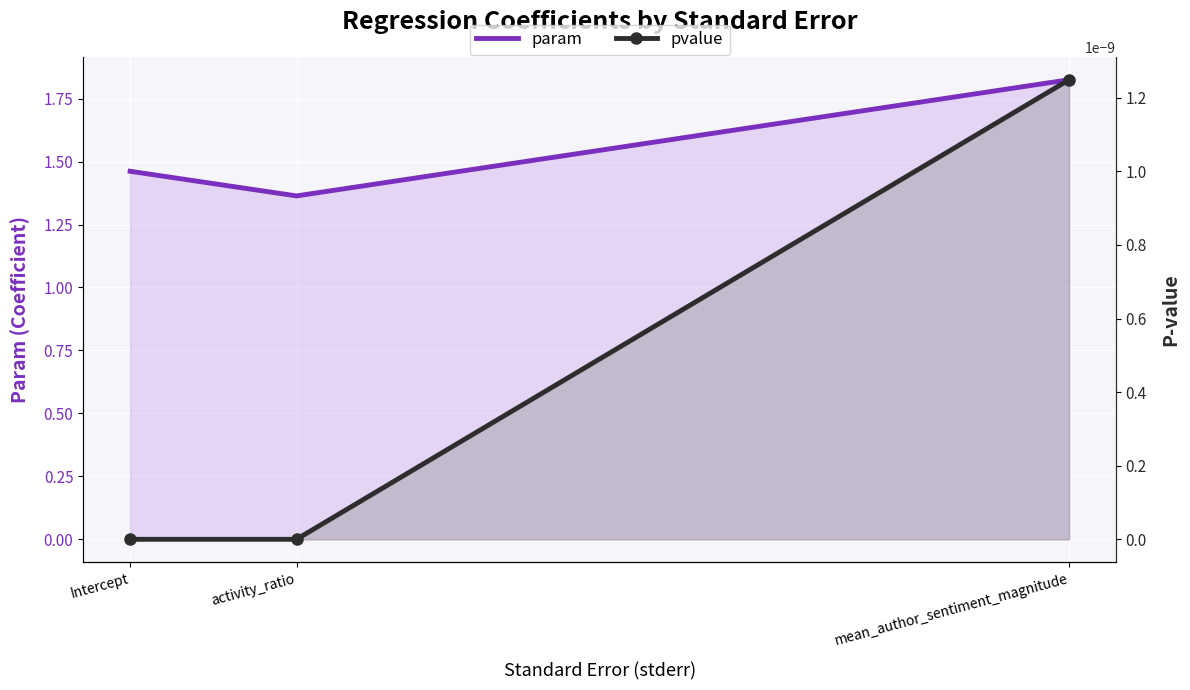

Which series has the largest total across all categories?

param